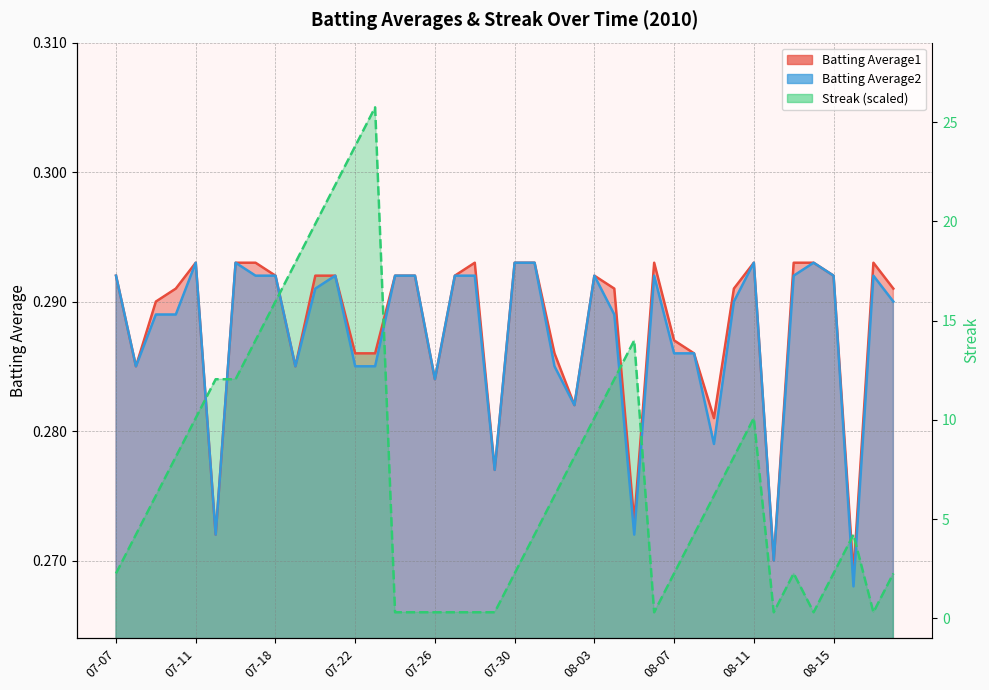

How many interior local peaks does the Streak series have?

5